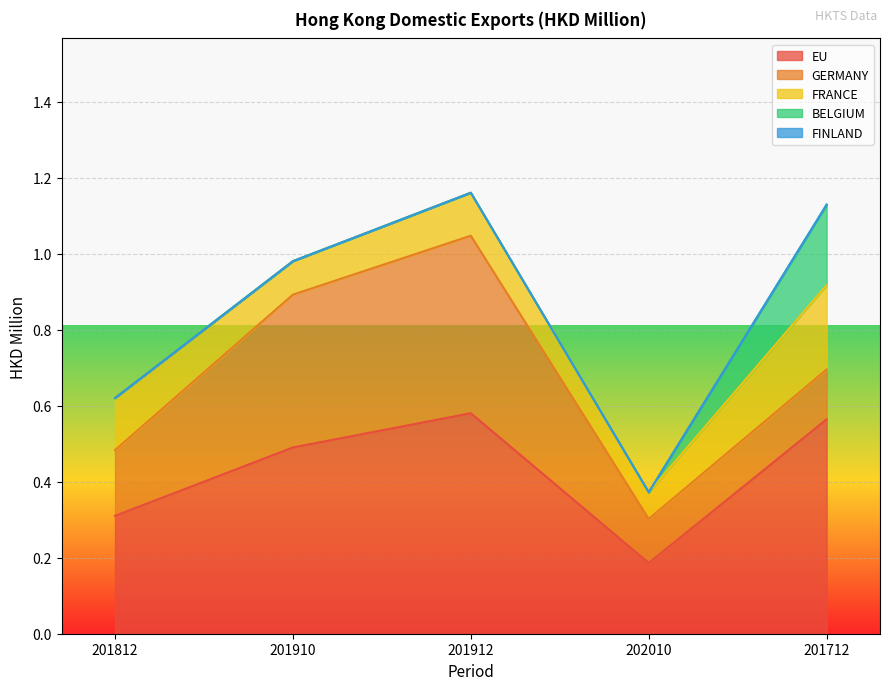

At which category does the chart reach its peak across all series?

201912